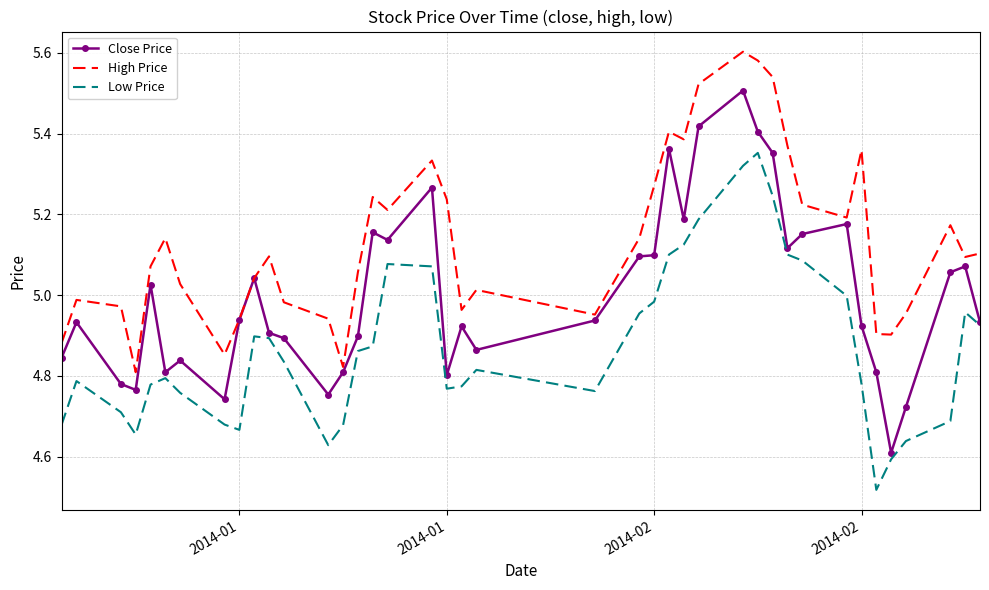

List the series in order of their peak value, highest first.

High Price, Close Price, Low Price